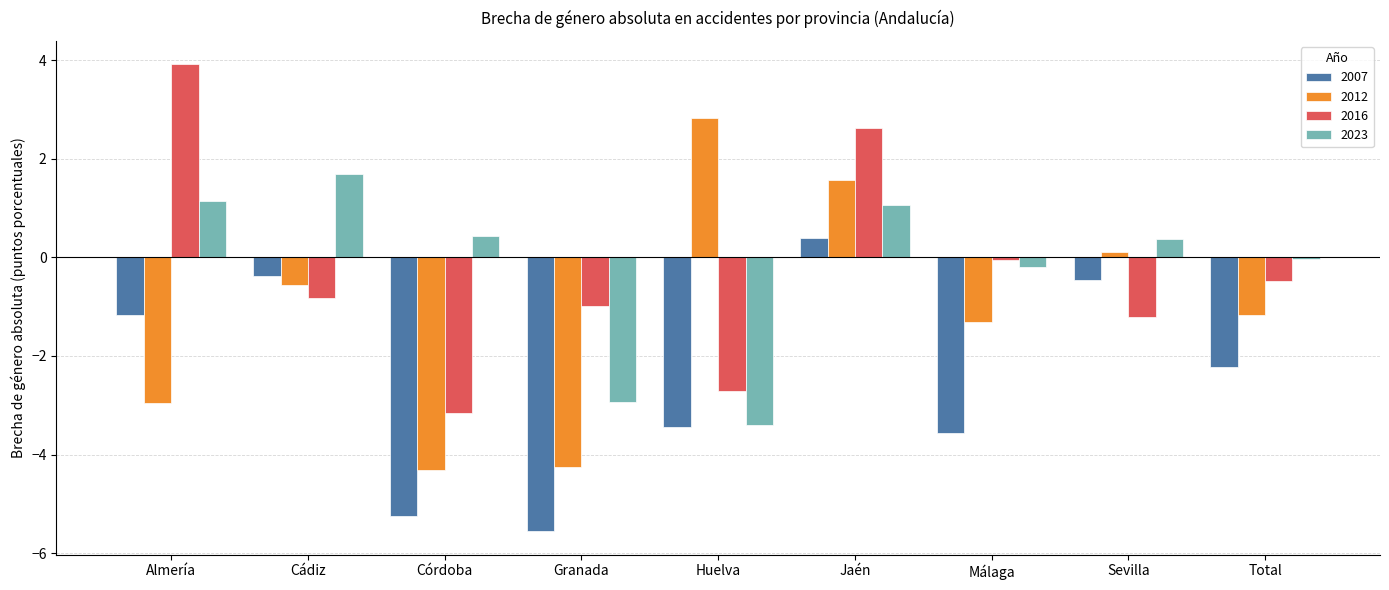

The value of 2007 at Córdoba is -9.4. True or false?

False